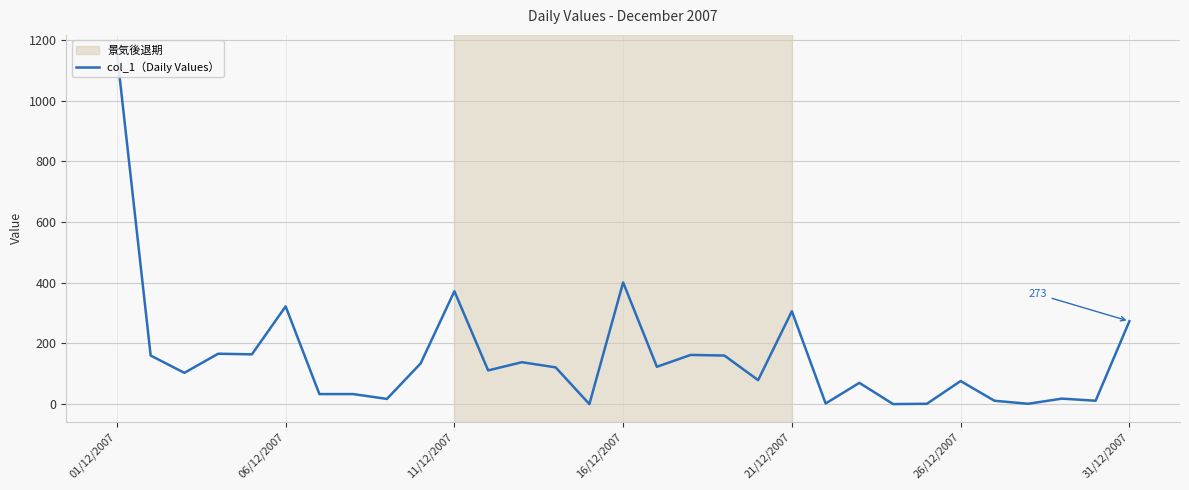

Where is the data nearest to the value 579?

16/12/2007